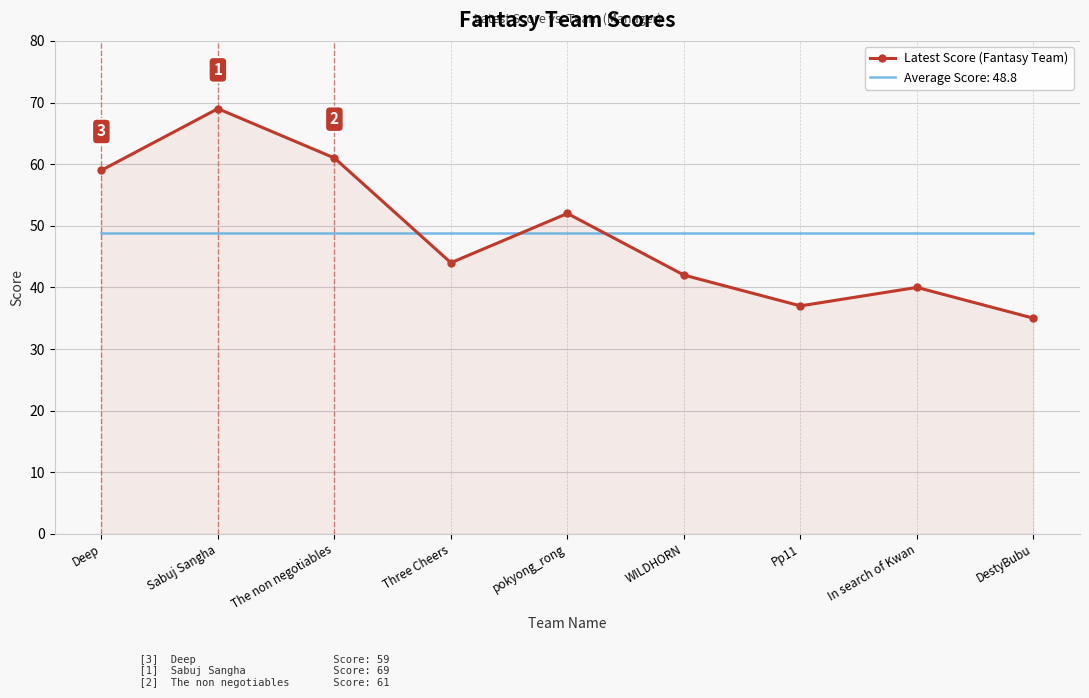

What position from the right is Three Cheers?

6